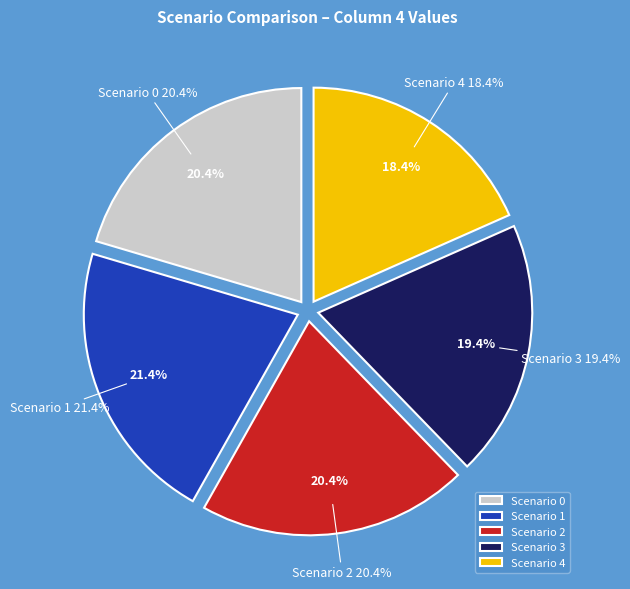

How many slices are in this pie chart?

5